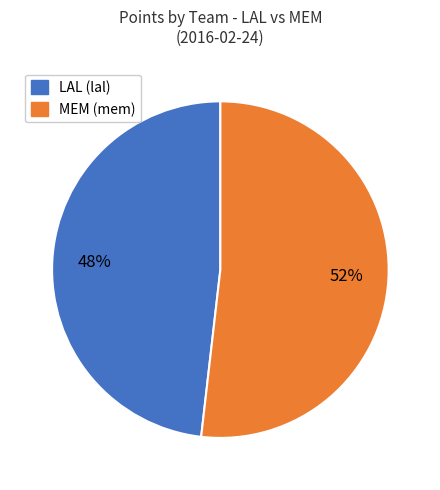

To the nearest percent, what is the average slice percentage?

50%